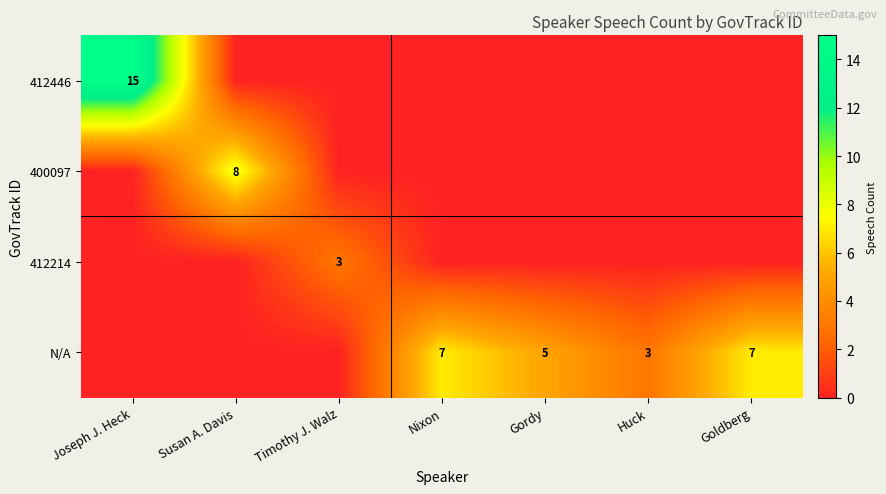

The value of 400097 at Susan A. Davis is 8. True or false?

True